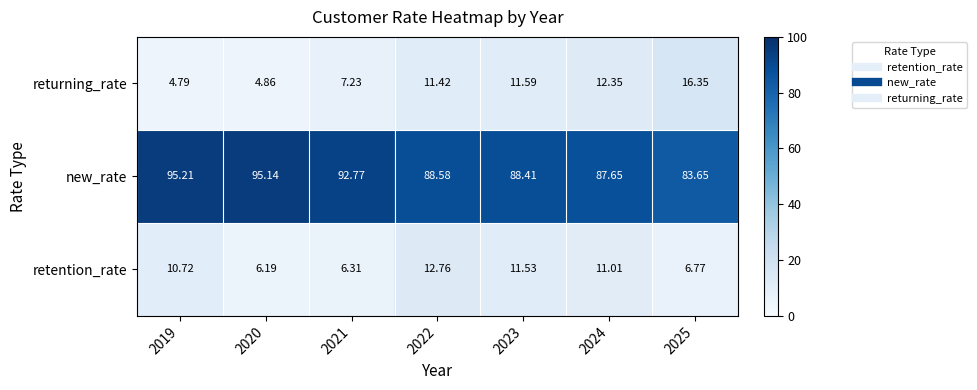

How many data points does each series have?

7